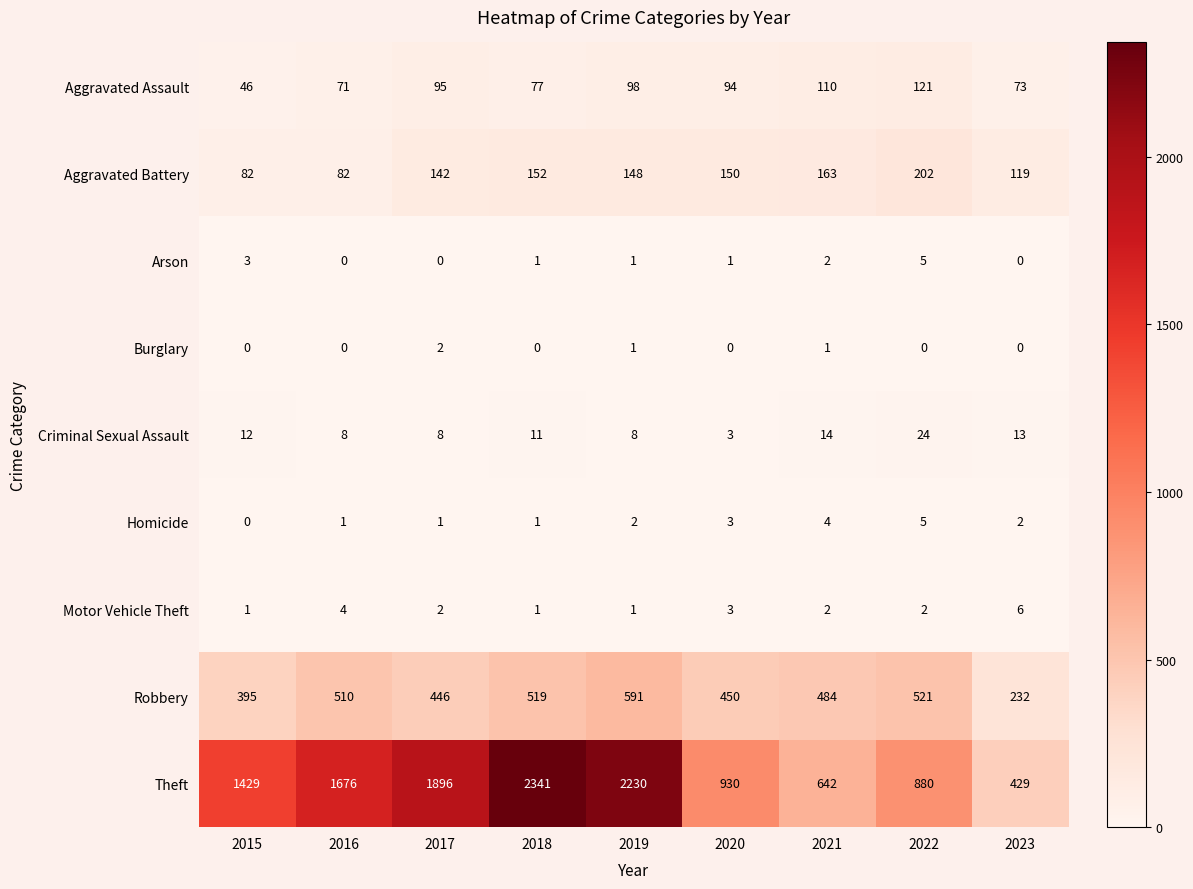

How many distinct data groups are displayed?

9